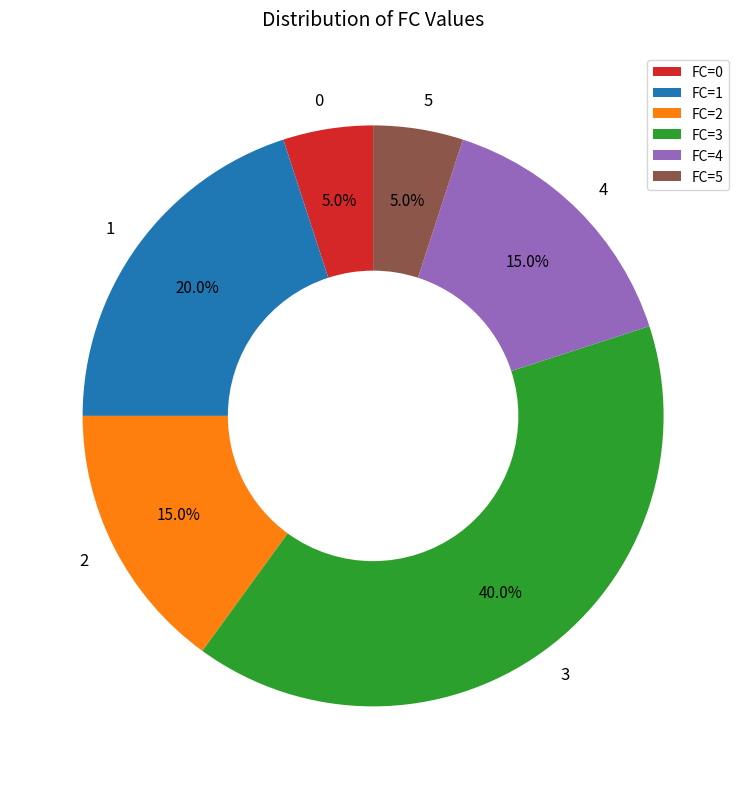

Which has a higher value, FC=5 or FC=3?

FC=3